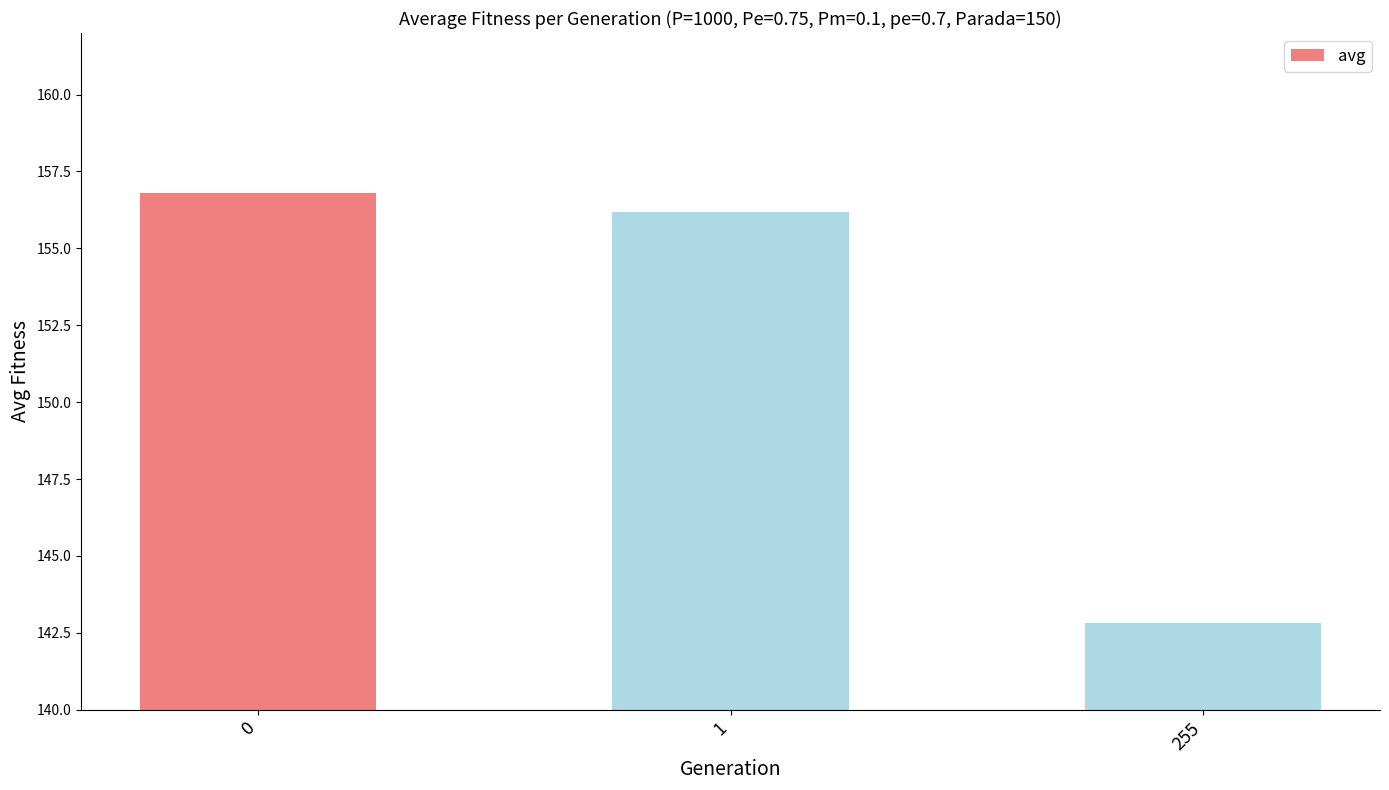

List the labels in order of value, smallest first.

255, 1, 0